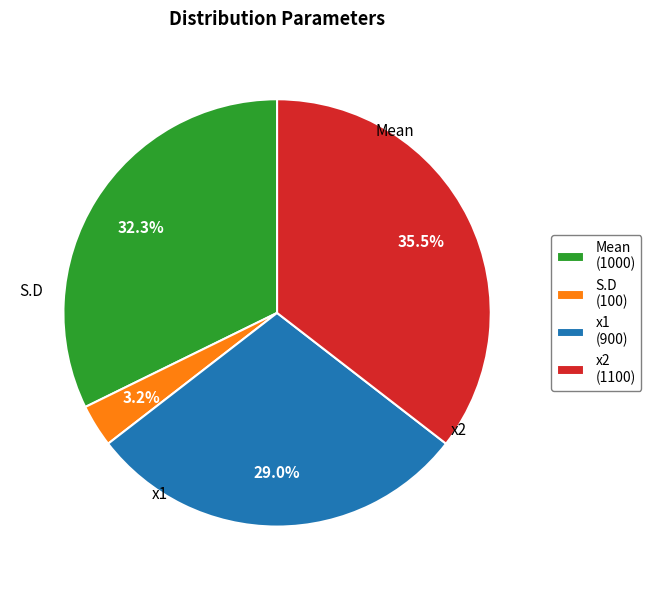

Count the number of slices in the pie.

4